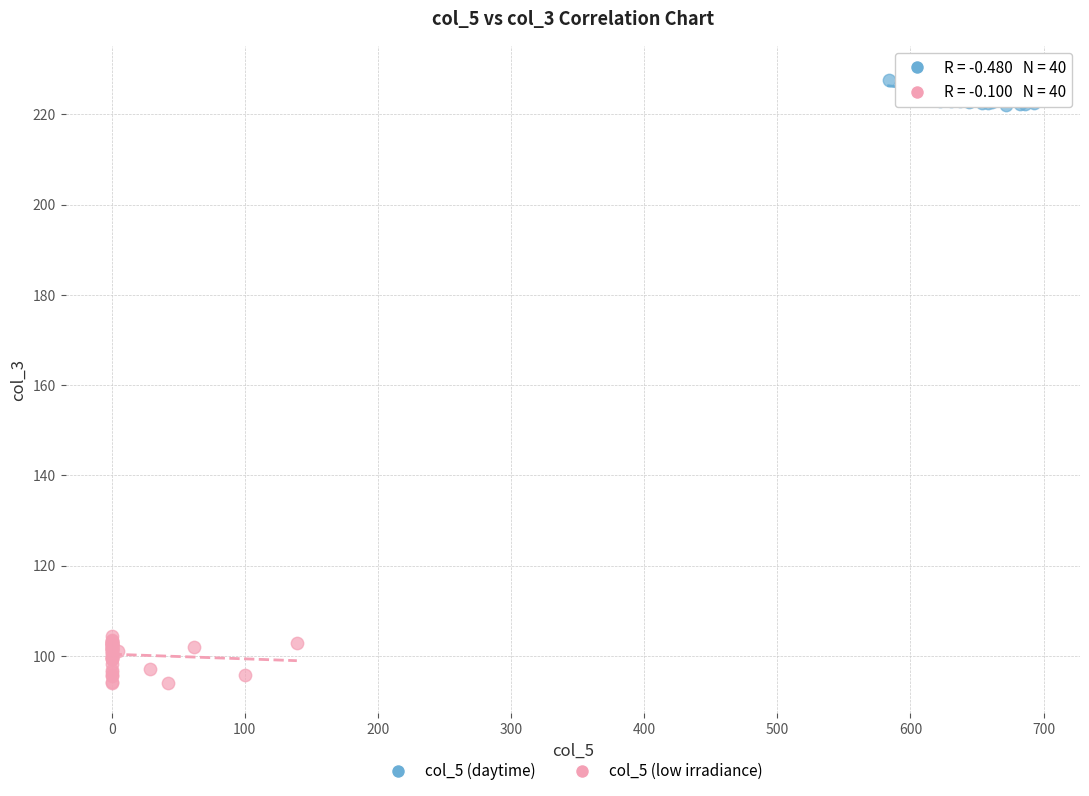

Which series has the largest Y range (max minus min)?

col_5 (low irradiance)